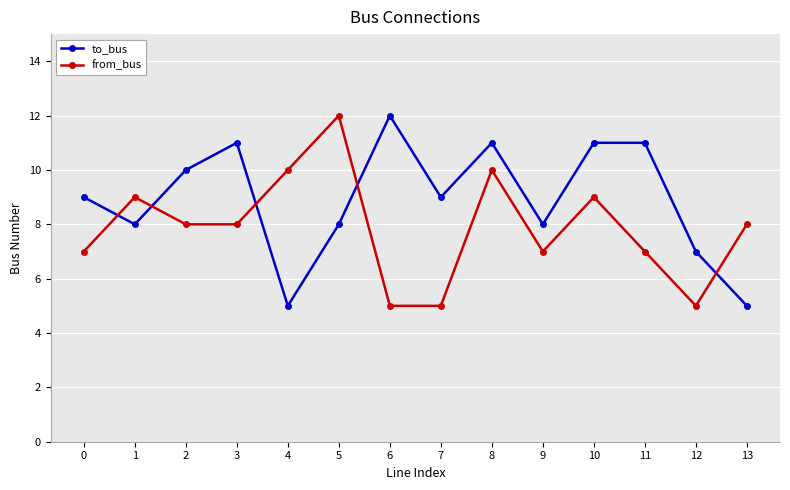

Rank the series at 11 from lowest to highest value.

from_bus, to_bus